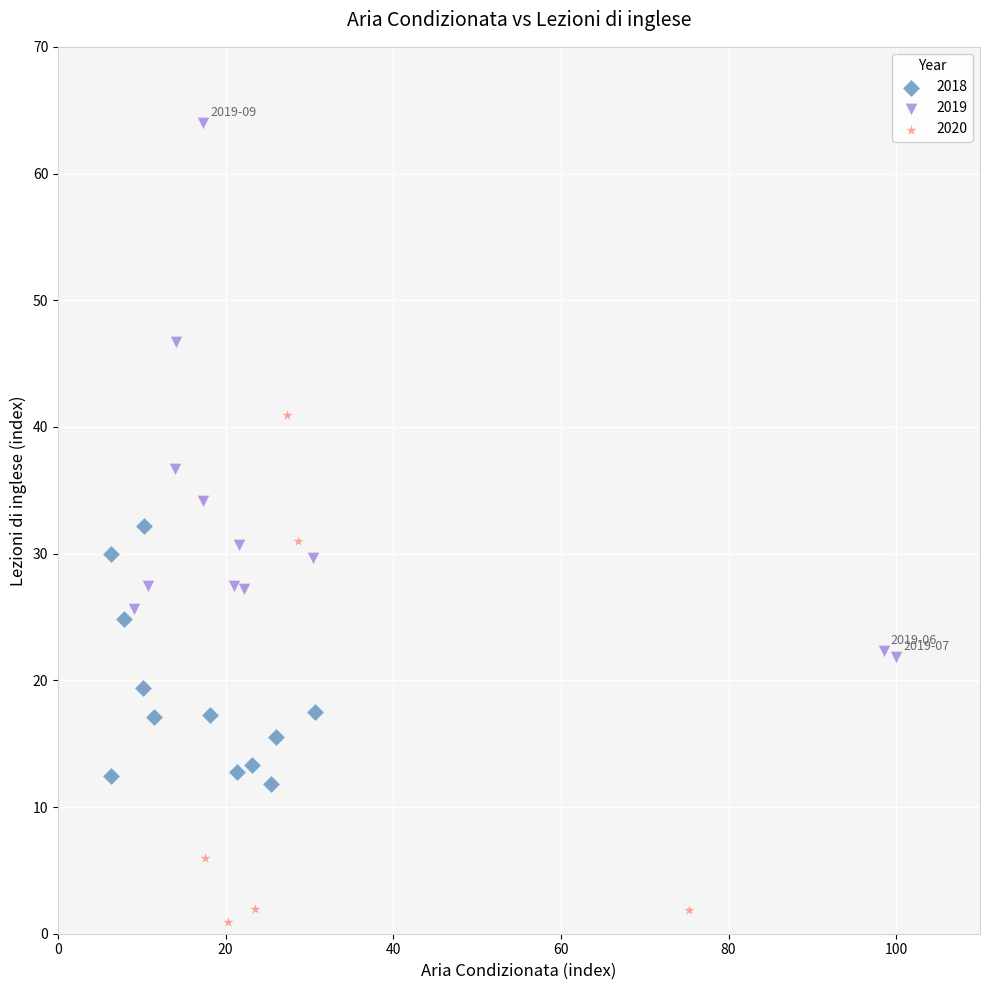

Which series contains the highest Y value?

2019